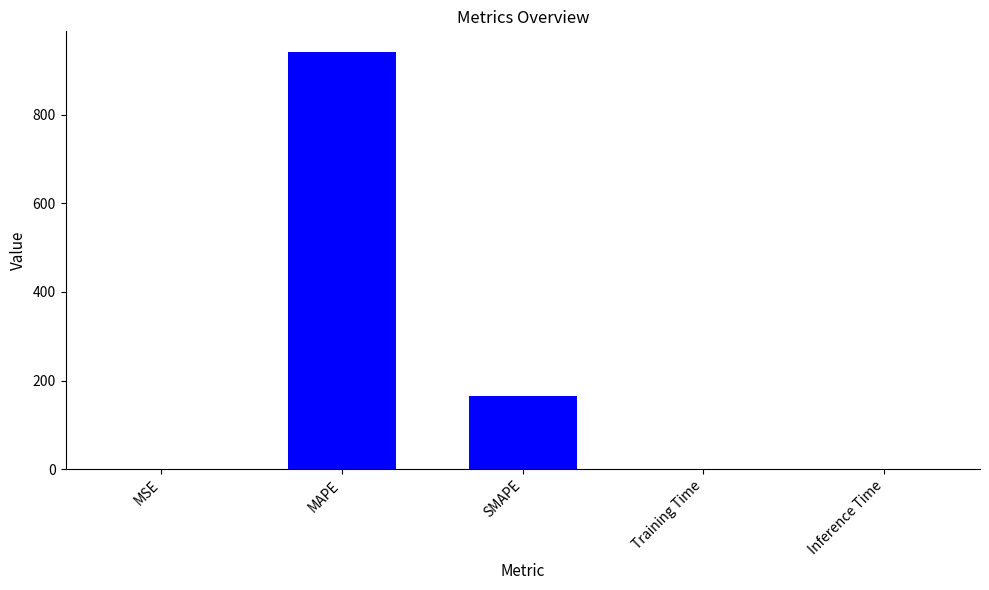

What is the maximum value shown in the chart?

941.1